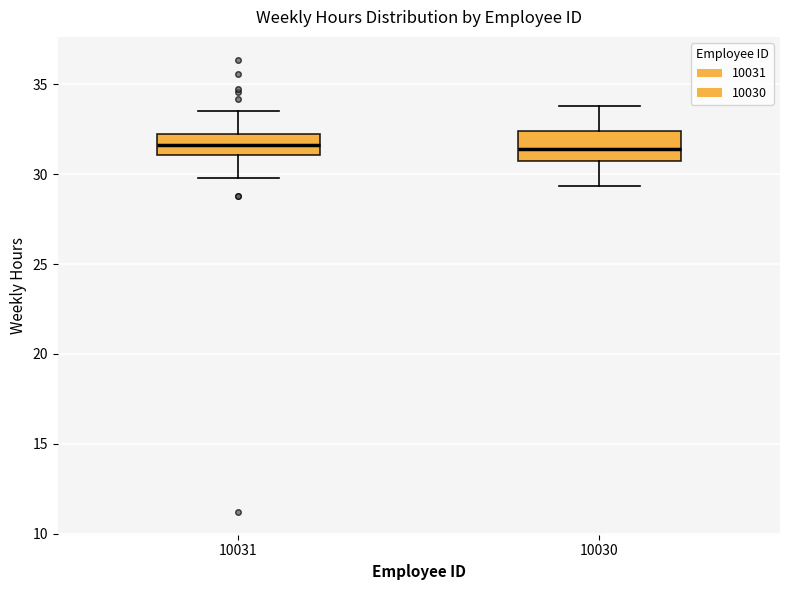

Reading left to right, read every box against the y-axis: the position of its median line, the range the box covers, and the ends of its whiskers. The values are not printed on the chart, so give them approximately, as read against the axis.

10031: median 31.5, box 31.0 to 32.0, whiskers 30.0 to 33.5
10030: median 31.5, box 31.0 to 32.5, whiskers 29.5 to 34.0